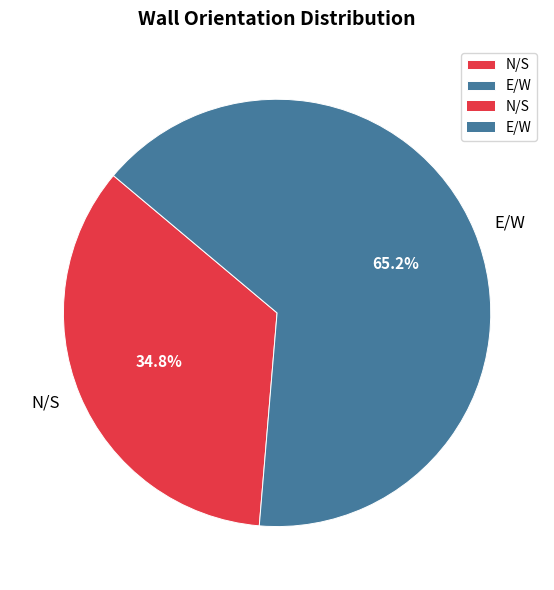

Do N/S and E/W together represent more than half of the pie?

Yes